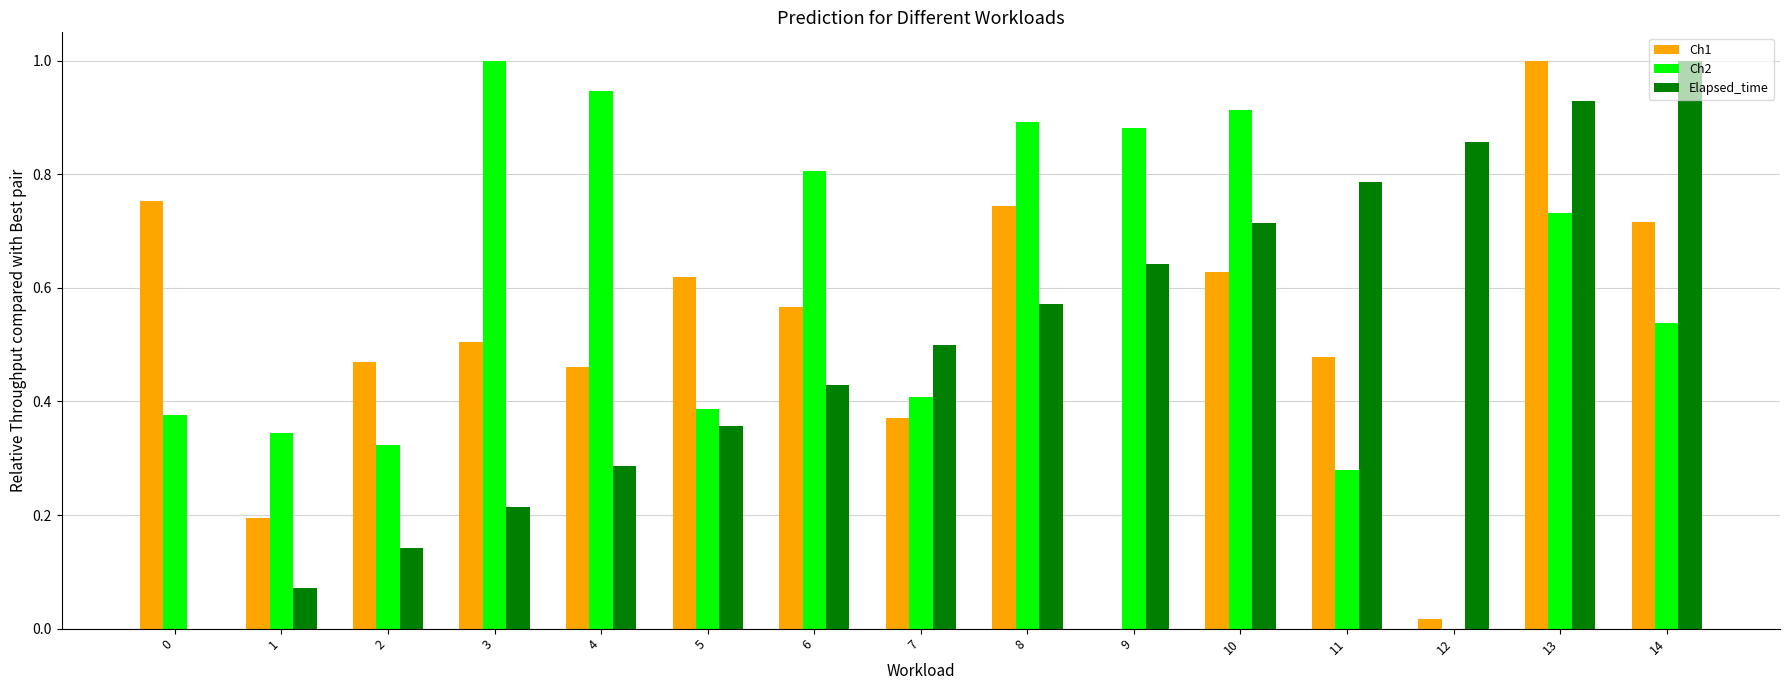

At which category is the sum across all series the highest?

13